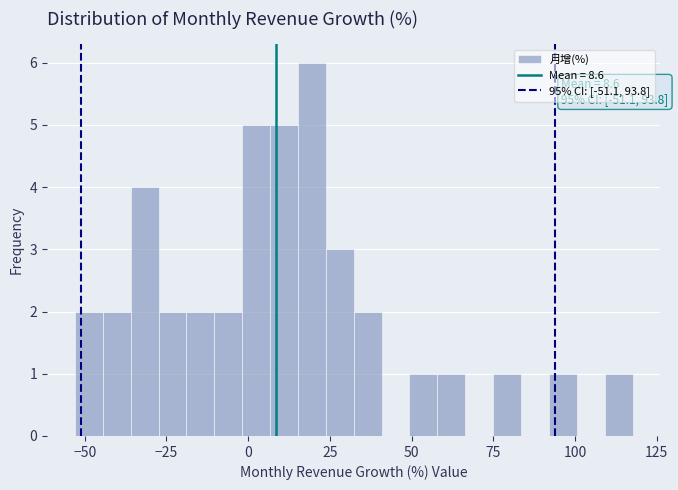

Around what value on the x-axis is the tallest bar? Give the approximate position of its centre, as read against the axis.

20